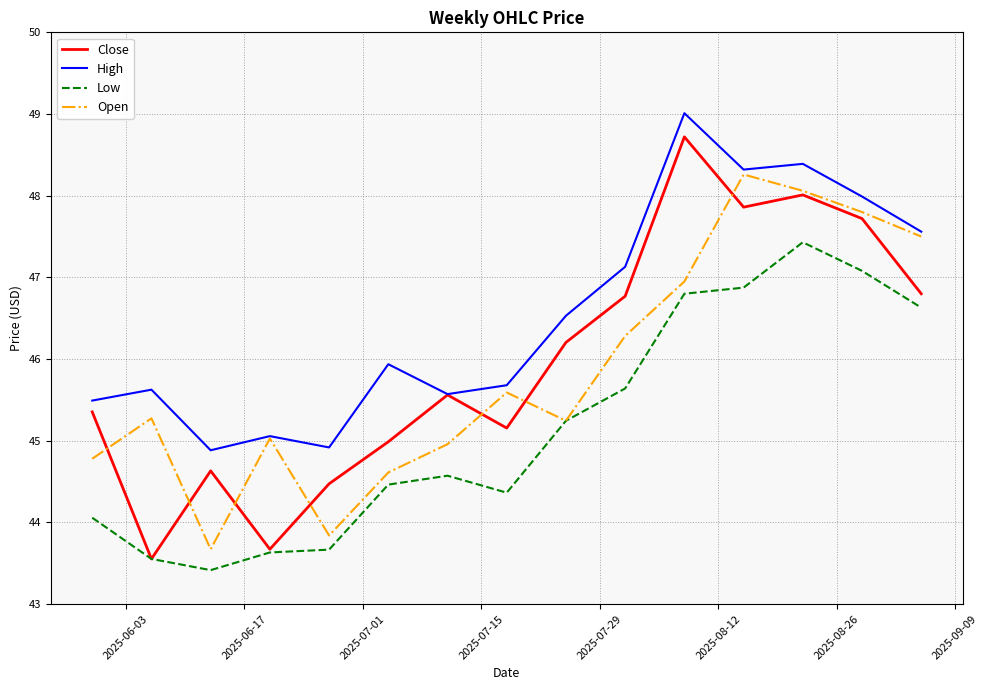

True or false: High and Low cross at least once.

False